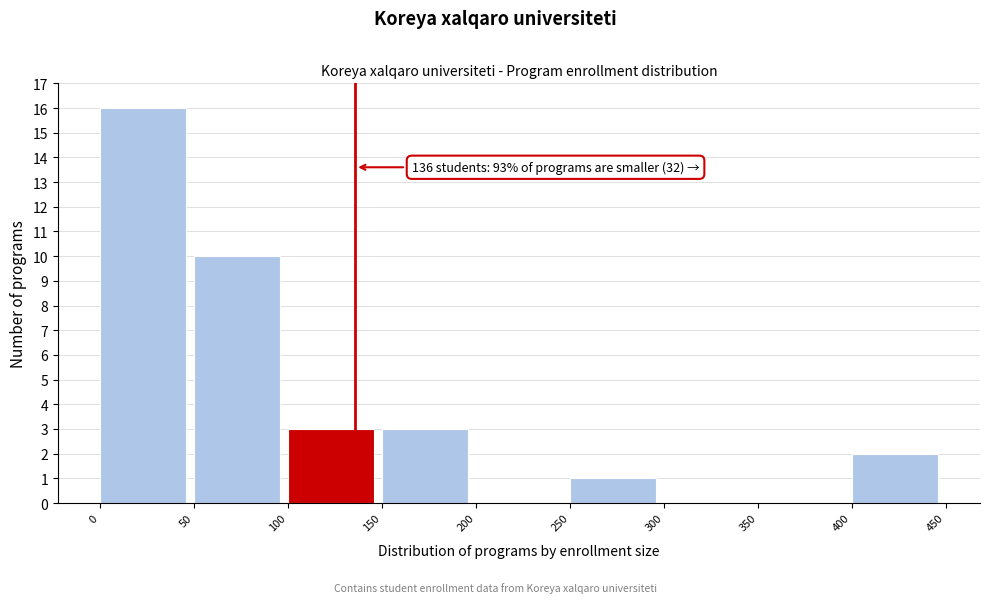

Which range on the x-axis has the tallest bar?

0 to 50